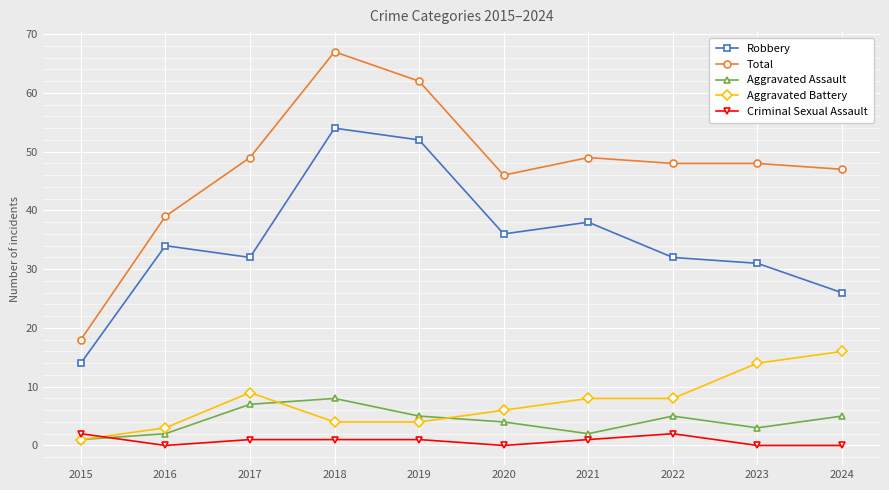

What is the difference between the Total values at 2019 and 2018?

5